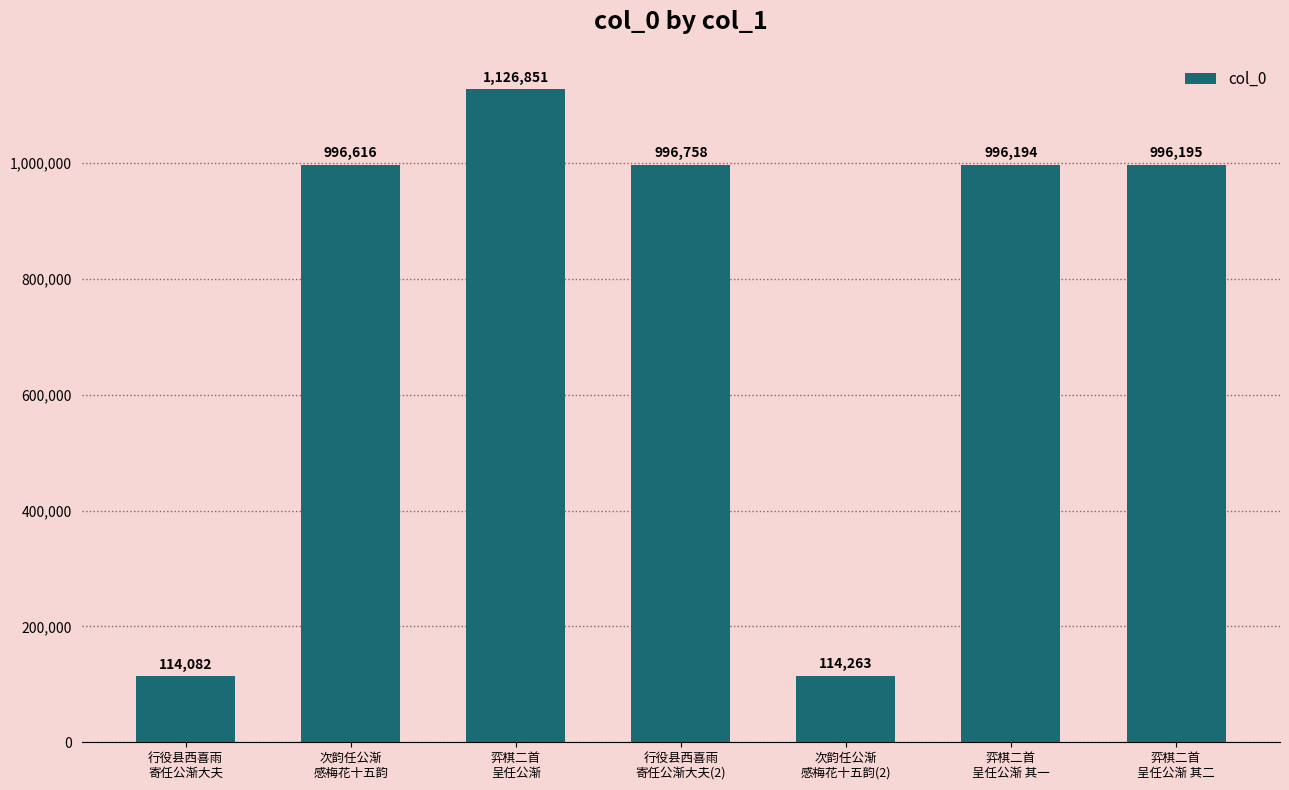

What is the label of the 5th bar from the right?

弈棋二首
呈任公渐